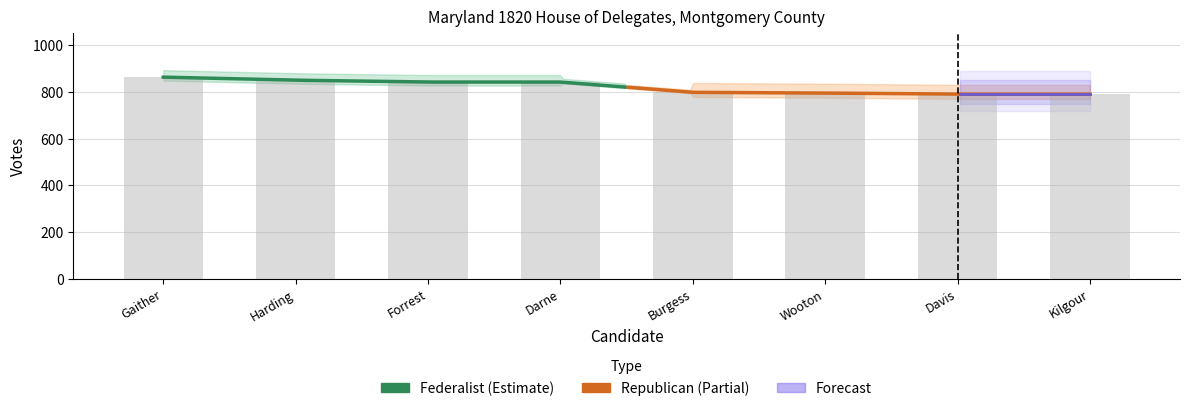

What is the label of the 7th bar from the left?

Davis